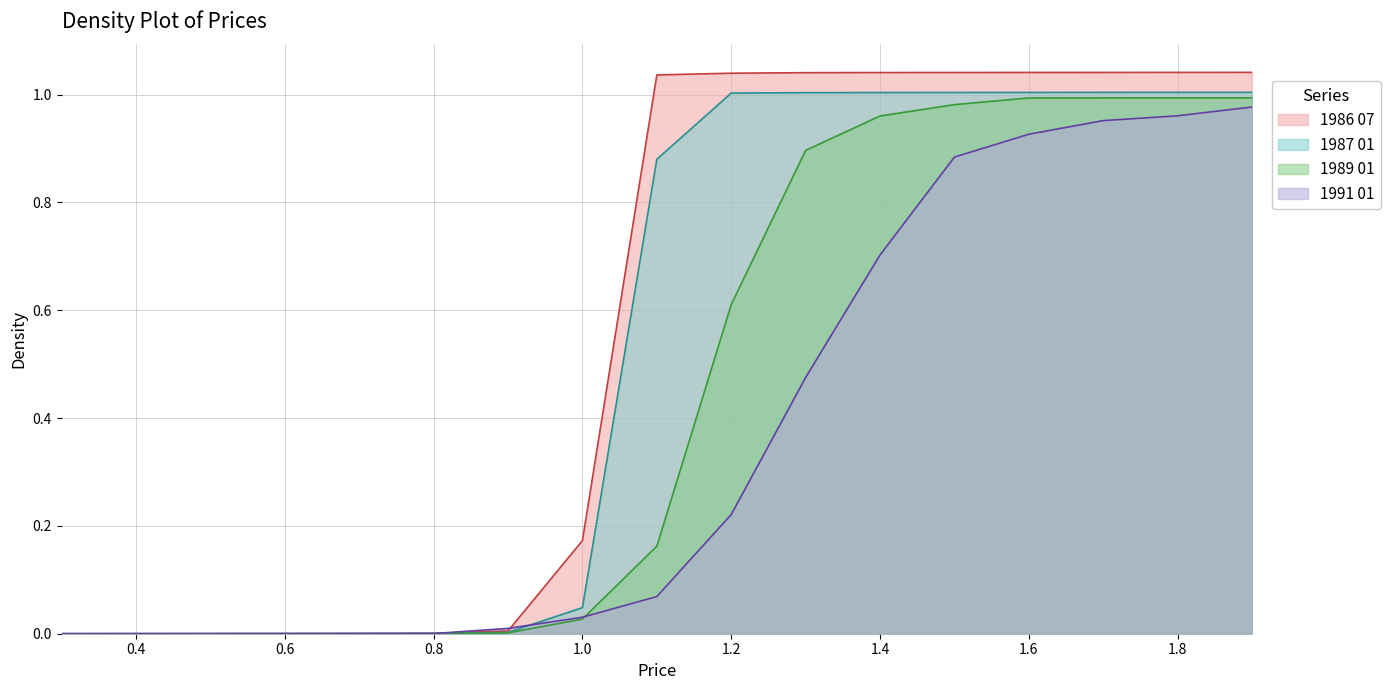

Which series has the widest spread of values?

1986 07